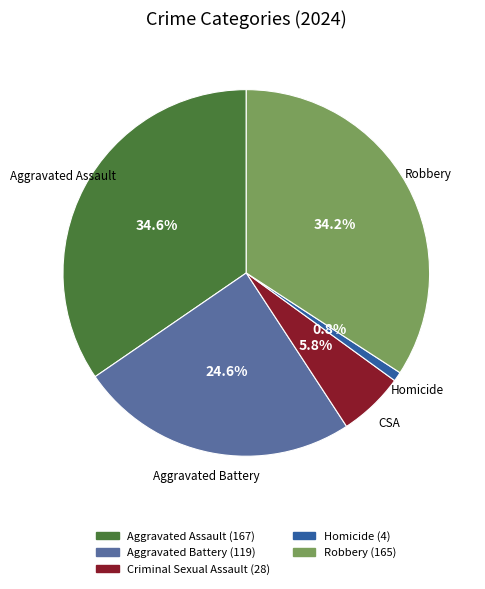

The Aggravated Assault slice represents 35% of the pie. True or false?

True